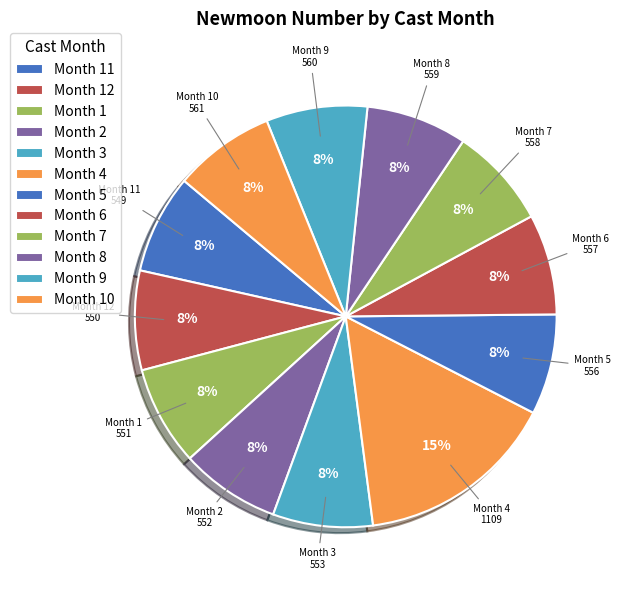

Between Month 4 and Month 7, which is larger?

Month 4